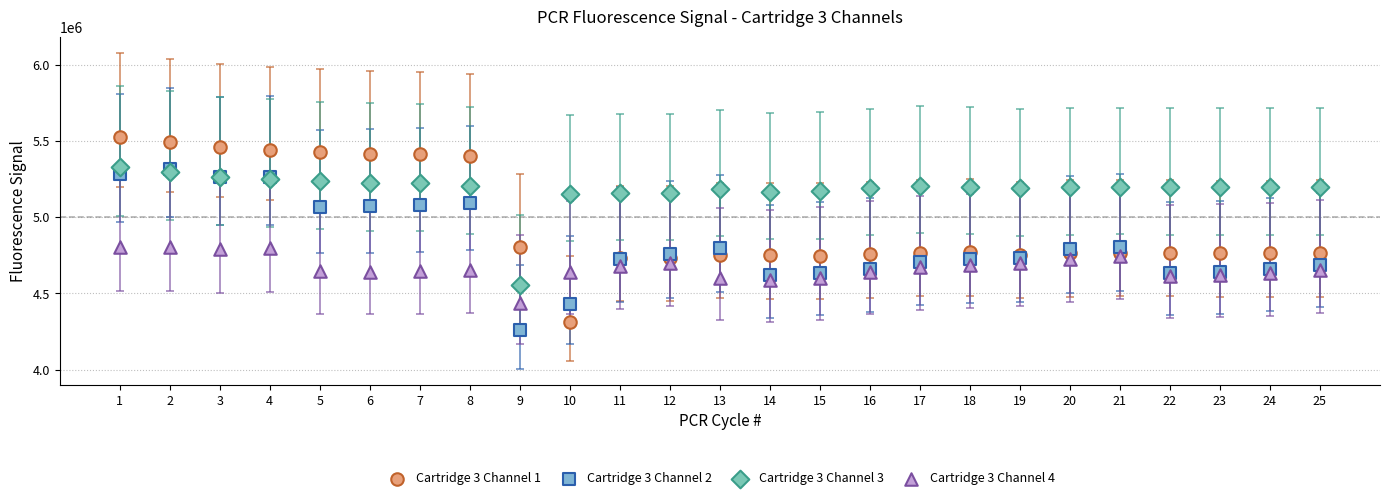

What are all the series names shown in the legend?

Cartridge 3 Channel 1, Cartridge 3 Channel 2, Cartridge 3 Channel 3, Cartridge 3 Channel 4